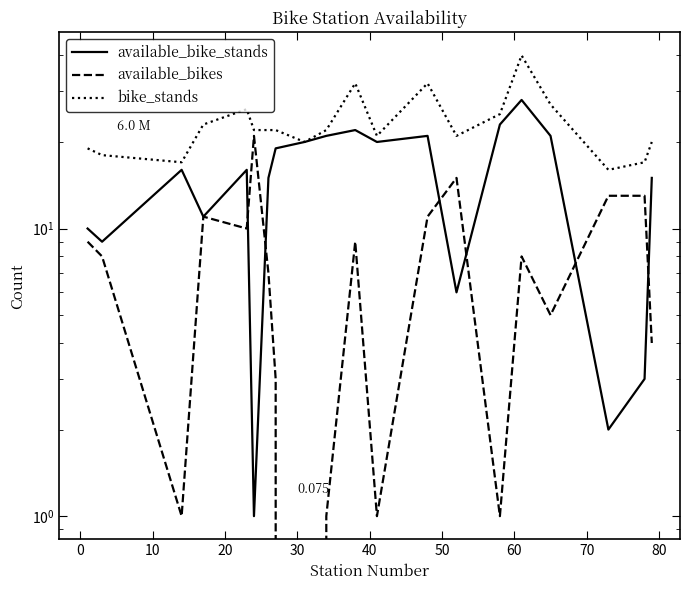

How many interior local valleys does the bike_stands series have?

5